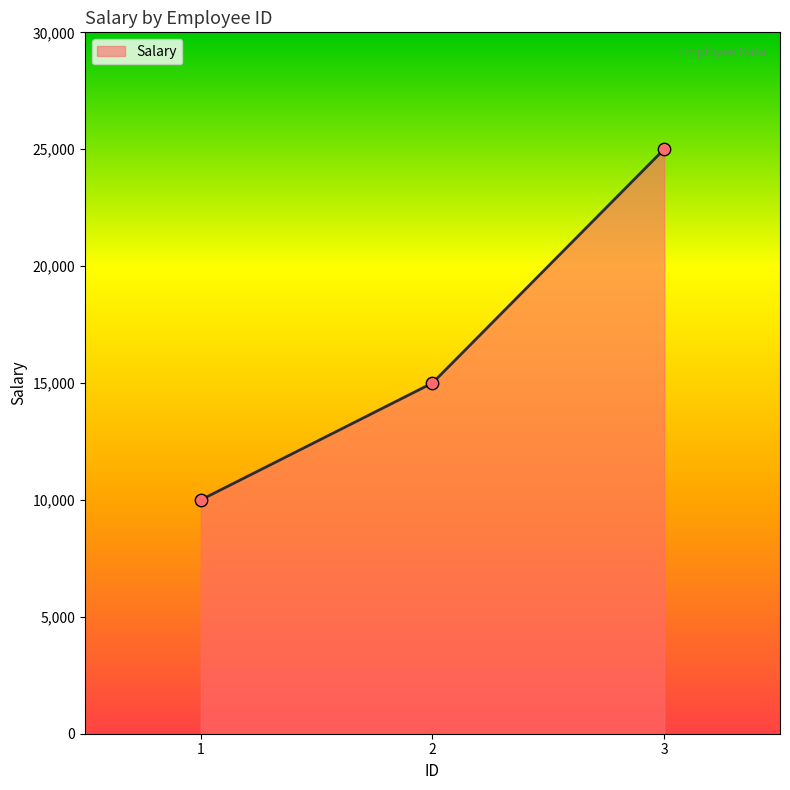

What is the change in value from 1 to 2?

+5000